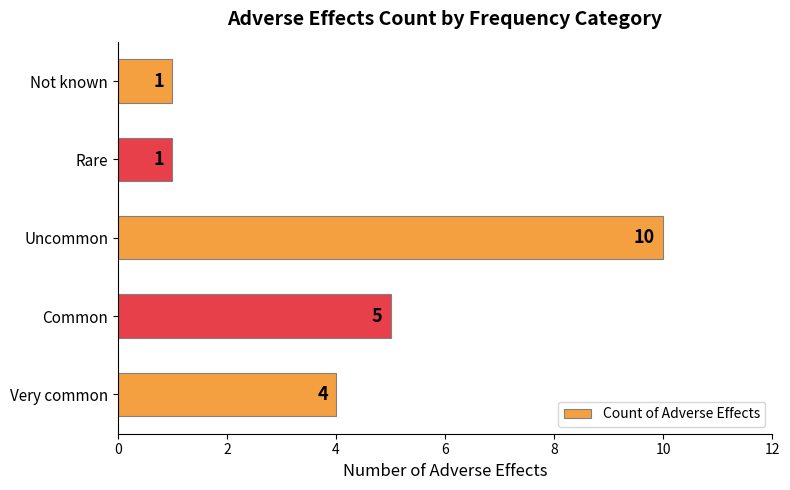

Reading bottom to top, list all the values displayed in this chart.

4	5	10	1	1